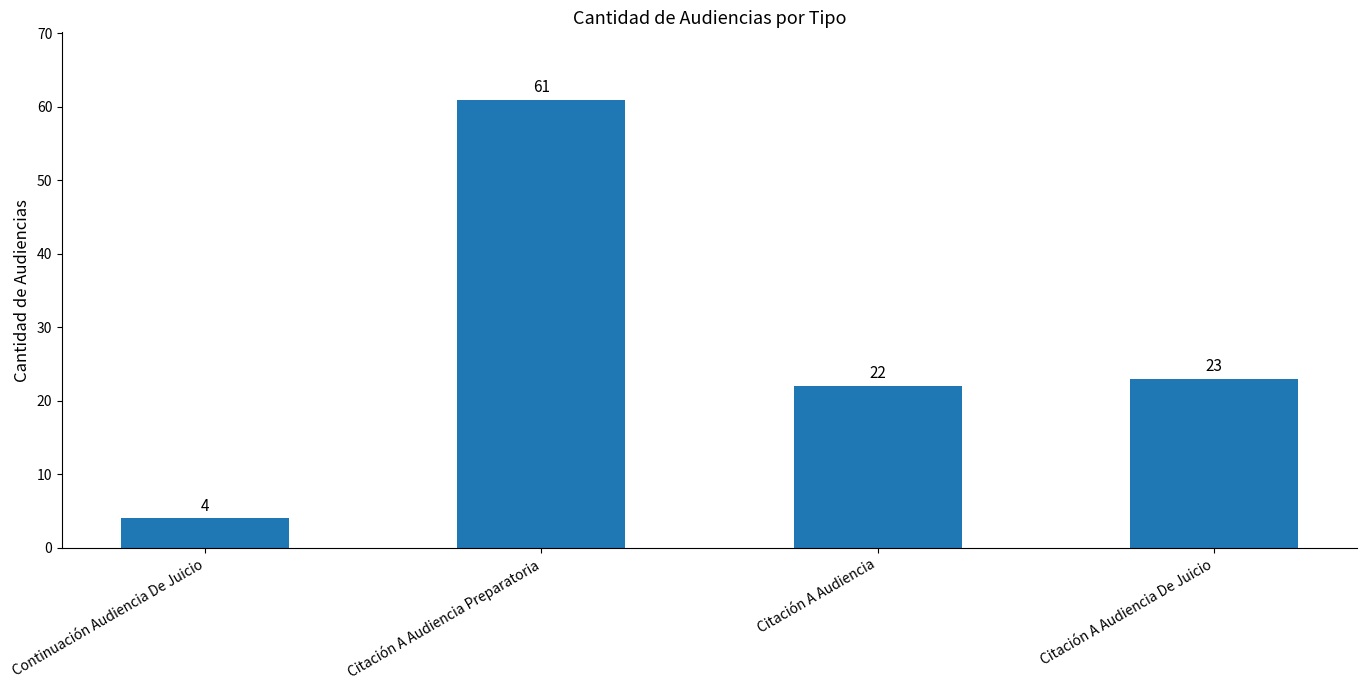

Which category has the lowest value across all series?

Continuación Audiencia De Juicio